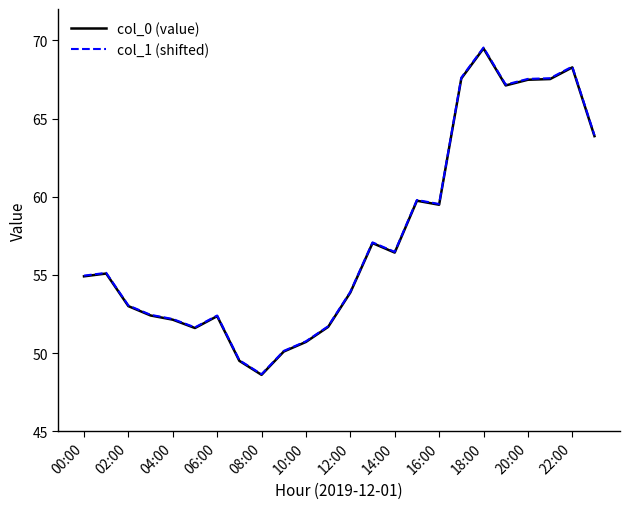

What is the minimum value shown in the chart?

48.6